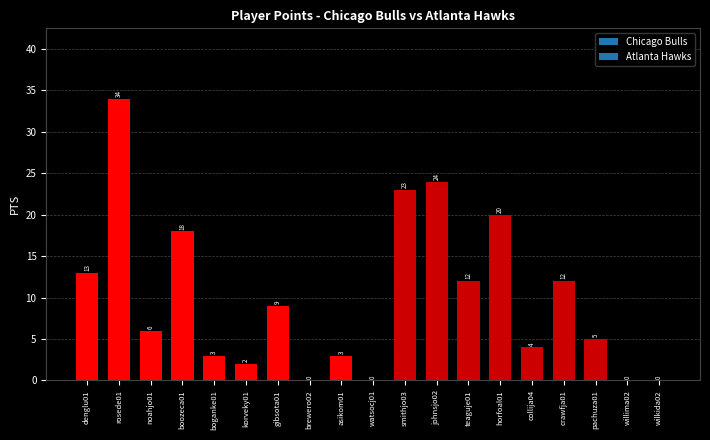

How many data points does each series have?

19